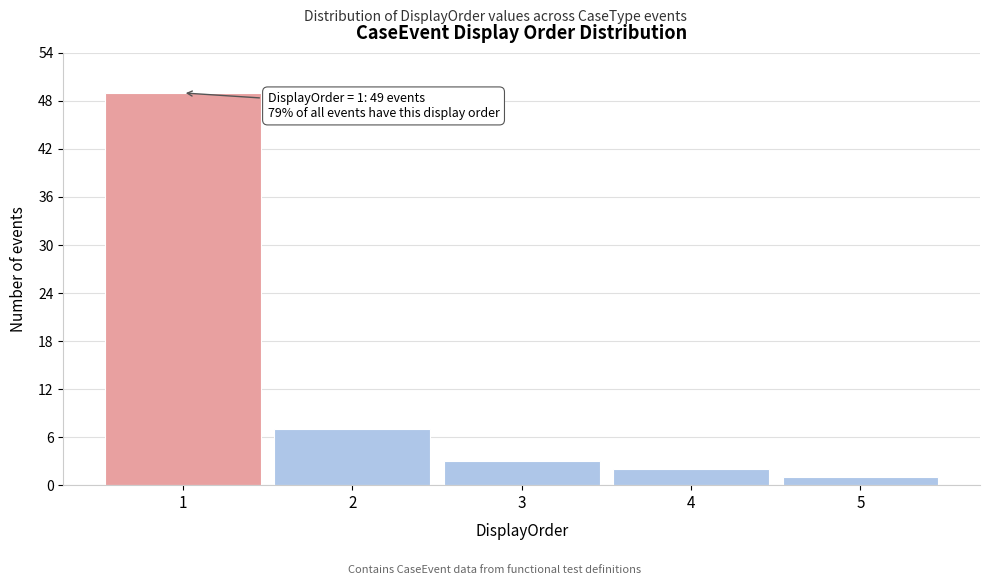

Which range on the x-axis has the tallest bar?

0.5 to 1.5